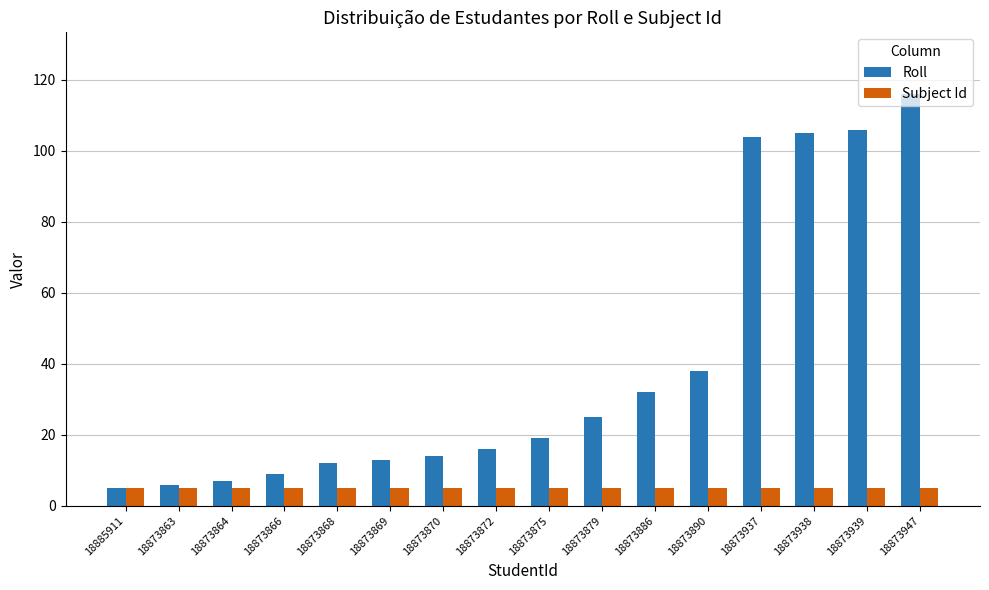

What is the maximum value shown in the chart?

116